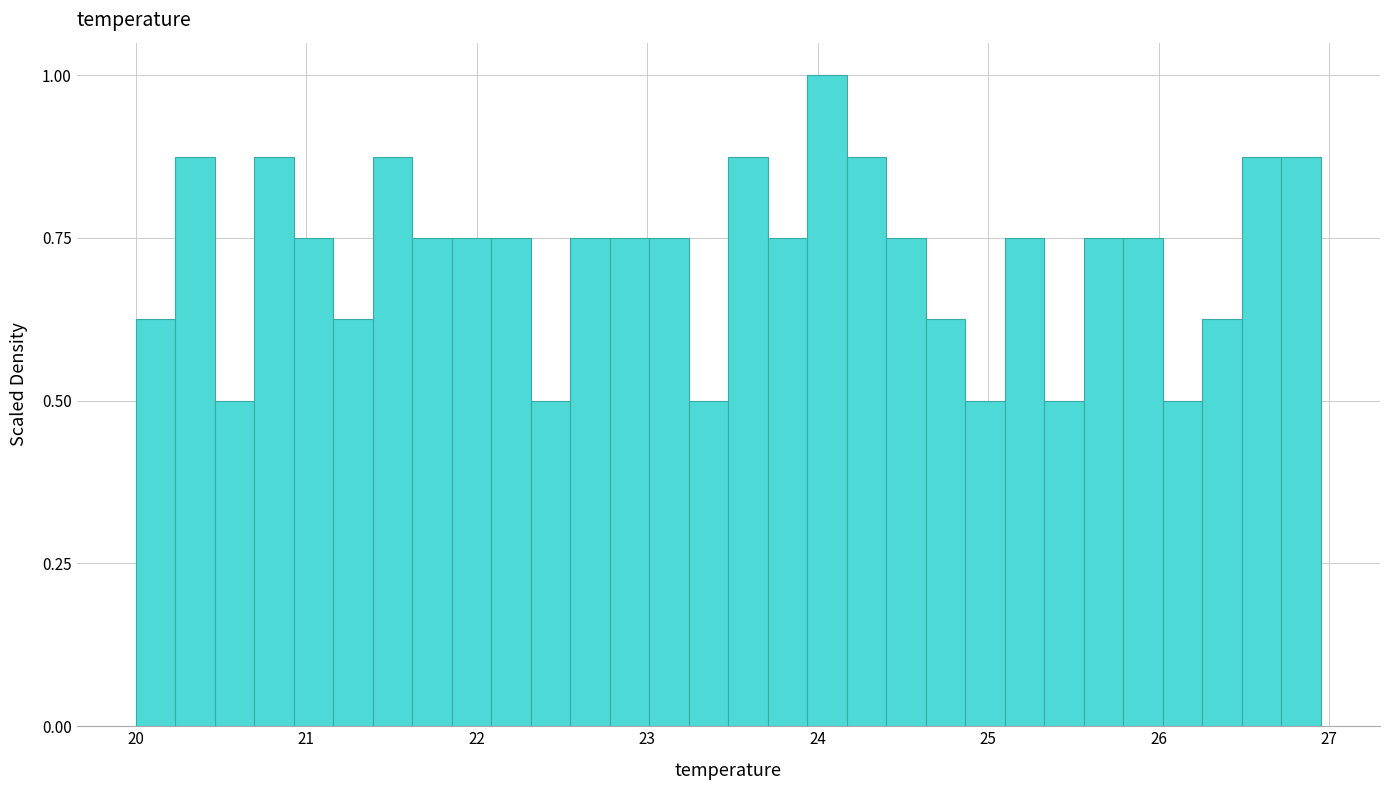

Around what value on the x-axis is the tallest bar? Give the approximate position of its centre, as read against the axis.

24.1